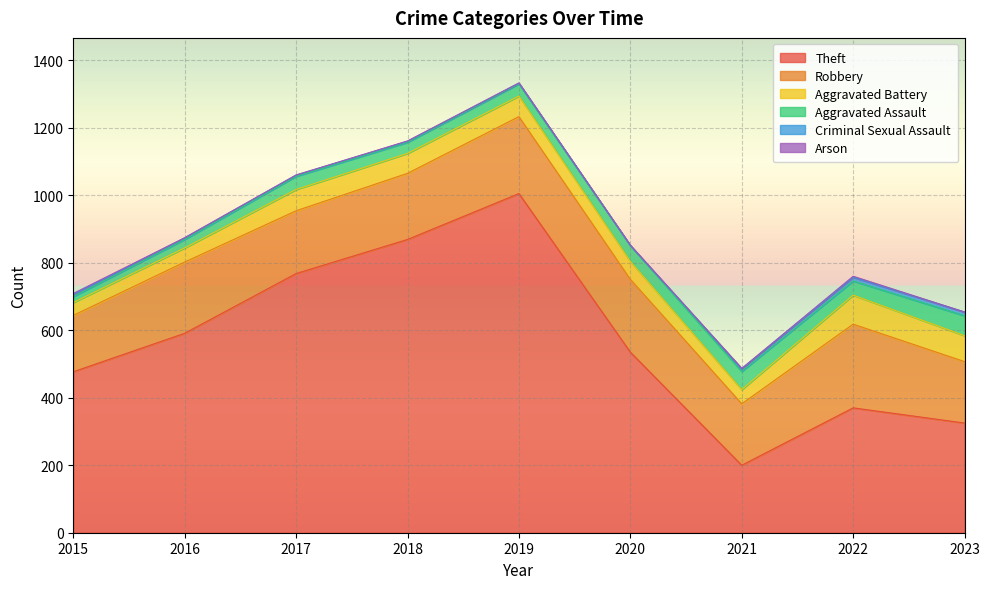

Which category has the lowest value in the Aggravated Assault series?

2015